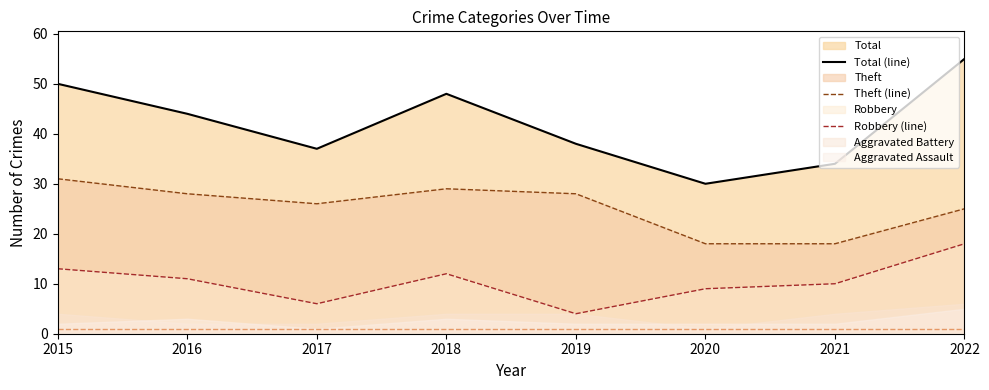

Where is Total (line) nearest to the value 42?

2016